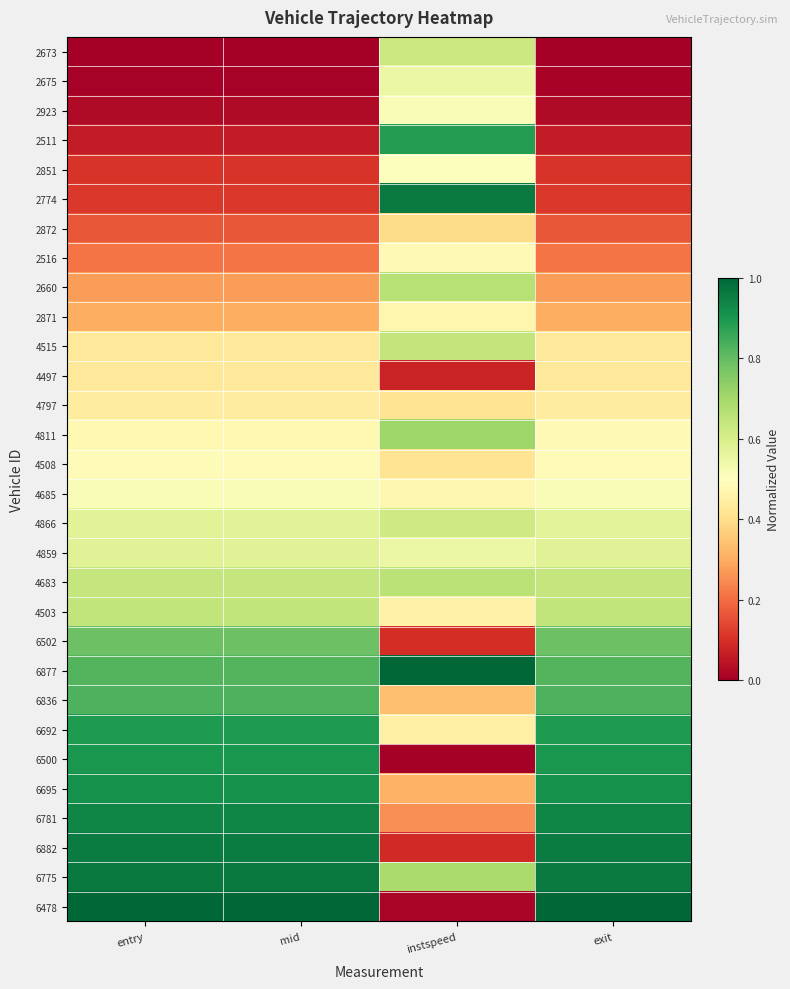

Which series changed the most between mid and instspeed?

6478